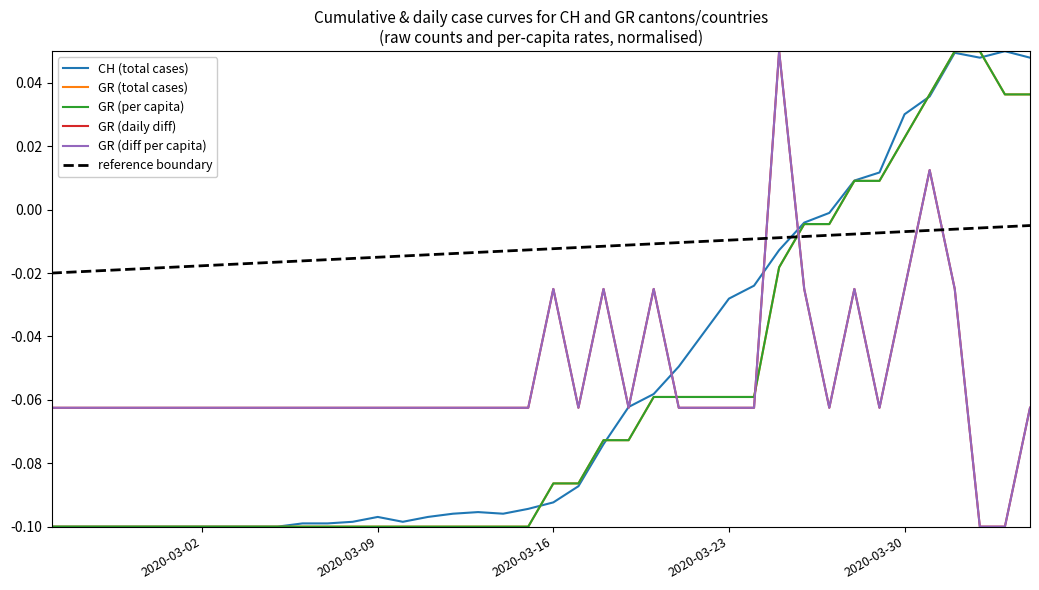

Does the chart have visible grid lines?

No